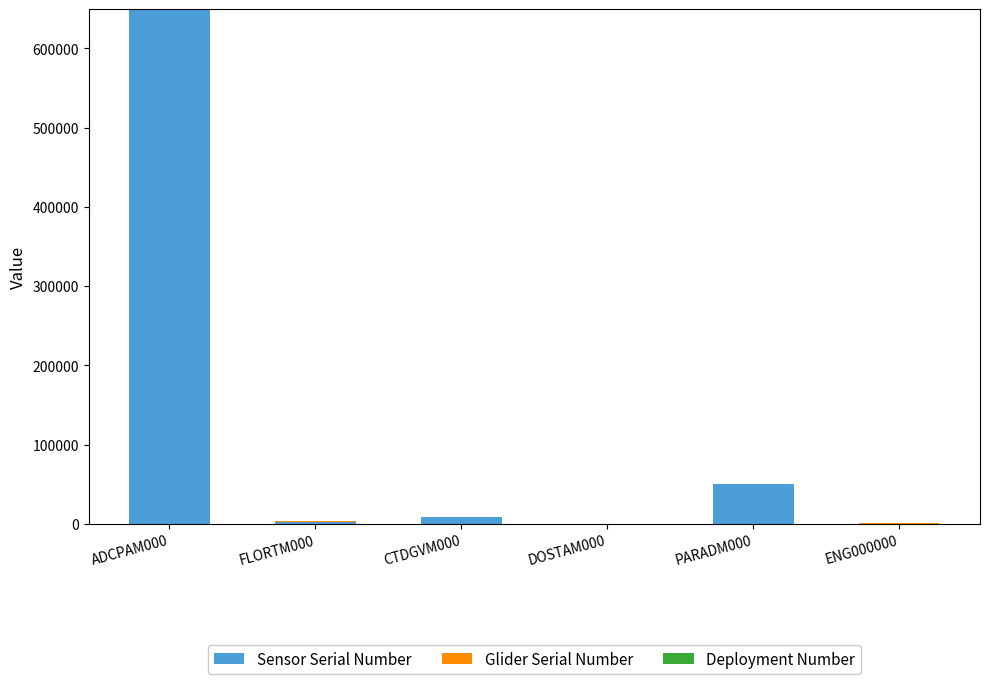

What is the sum of all Sensor Serial Number values?

711342